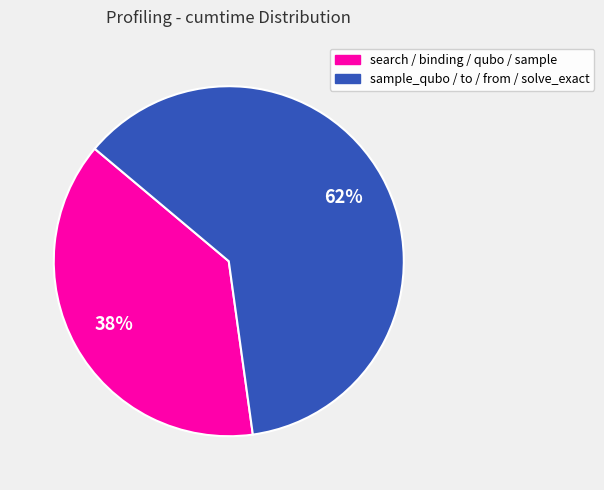

To the nearest percent, what is the average slice percentage?

50%